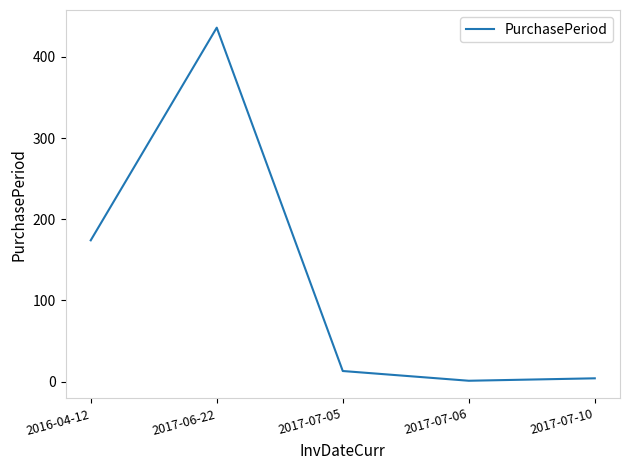

What is the difference between the values at 2017-07-10 and 2016-04-12?

170